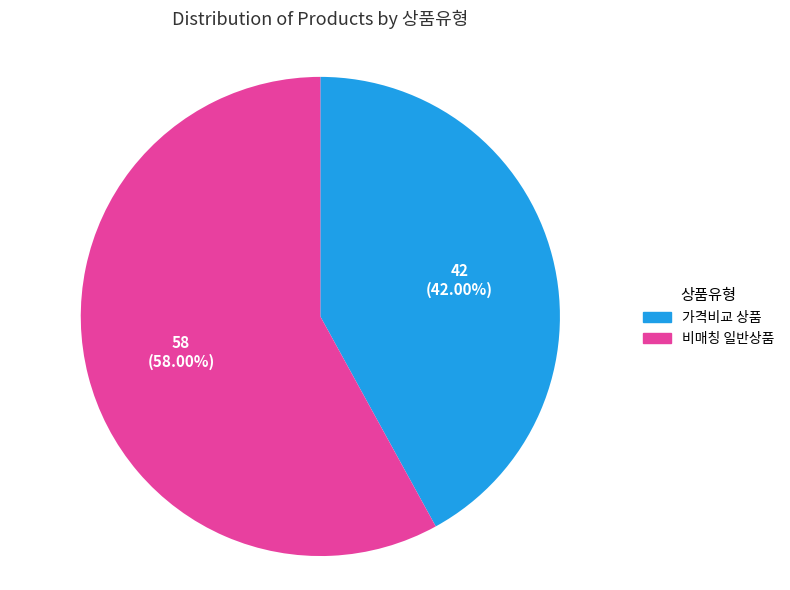

Is there any slice that represents more than half of the pie?

Yes